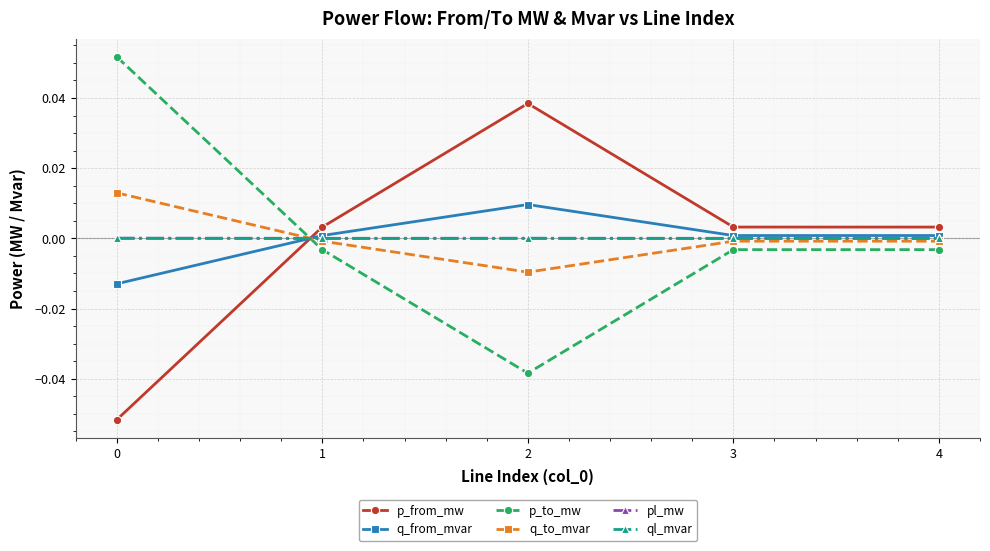

Where does the p_from_mw series first go above 0?

1